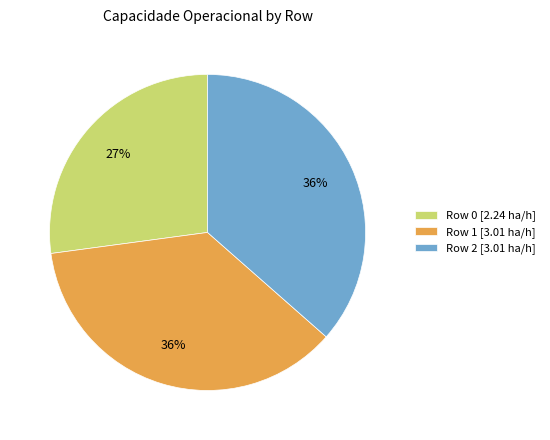

Is there any slice that represents more than half of the pie?

No